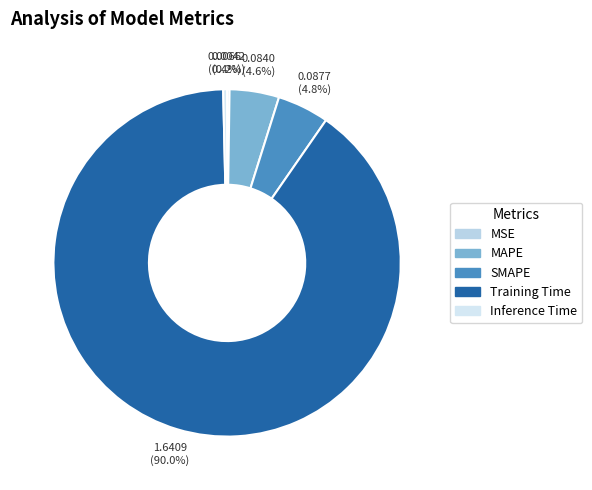

Does Inference Time represent more than half of the total?

No